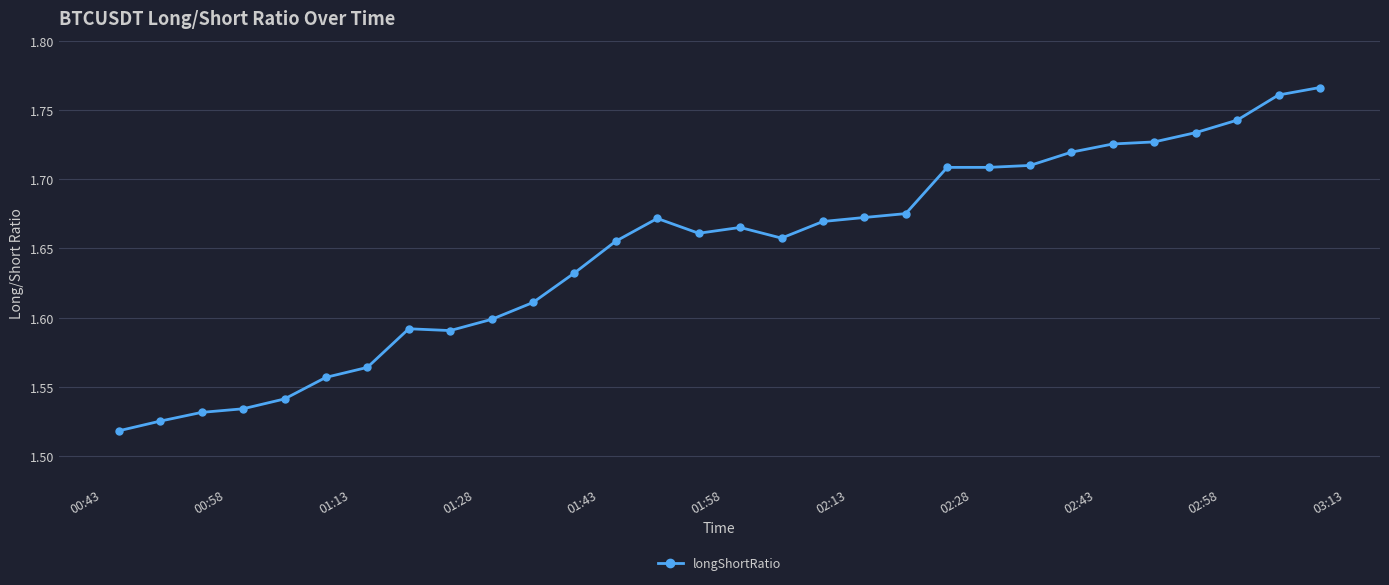

Count the values in the range 1 to 2.

30